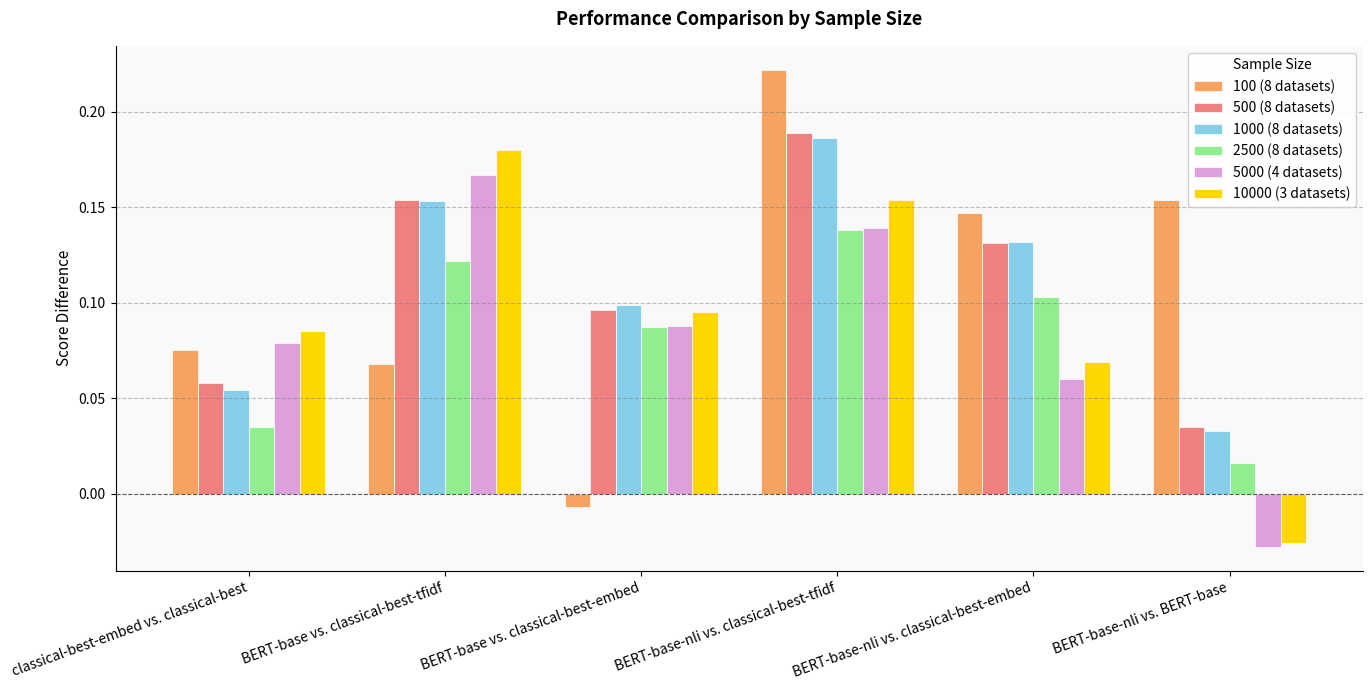

What is the label of the 6th bar from the left?

BERT-base-nli vs. BERT-base